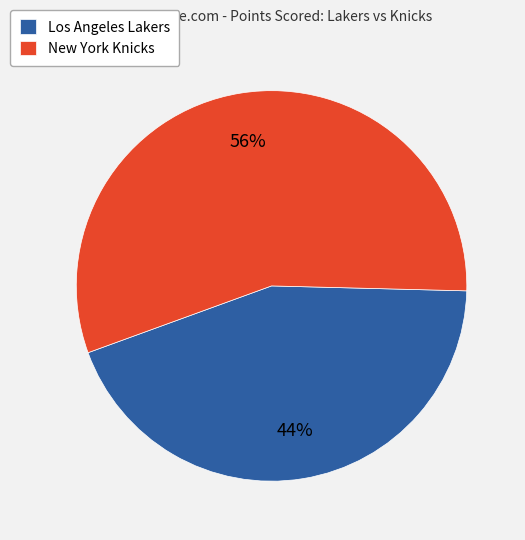

How many segments does this pie chart have?

2